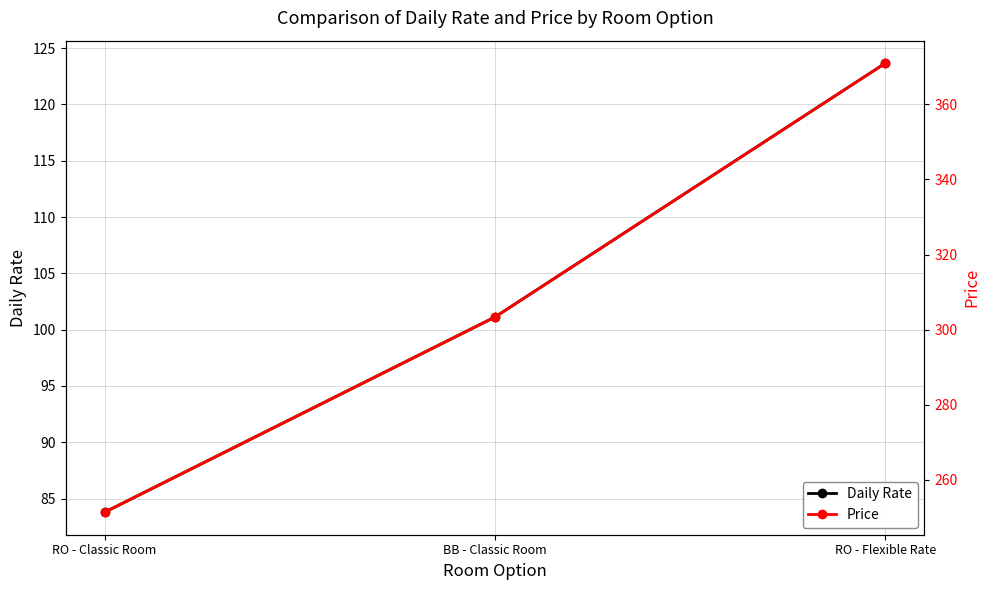

What is the total value across all series at BB - Classic Room?

404.5